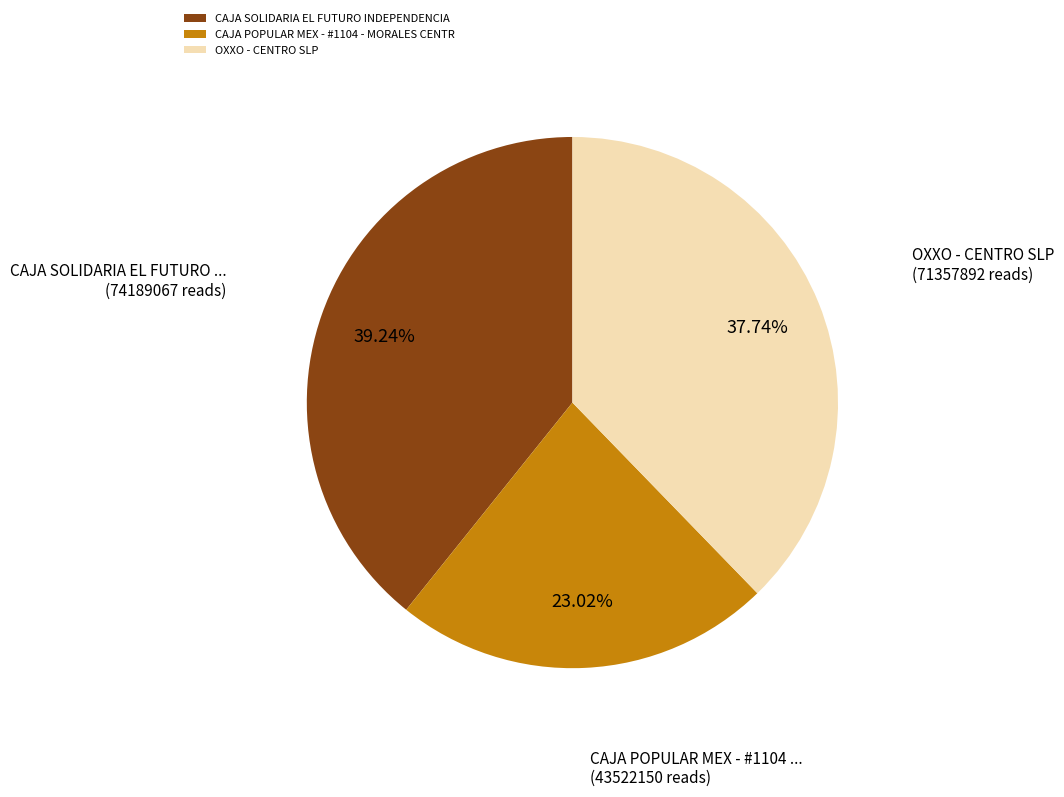

Rank the categories by value from lowest to highest.

CAJA POPULAR MEX - #1104 - MORALES CENTR, OXXO - CENTRO SLP, CAJA SOLIDARIA EL FUTURO INDEPENDENCIA